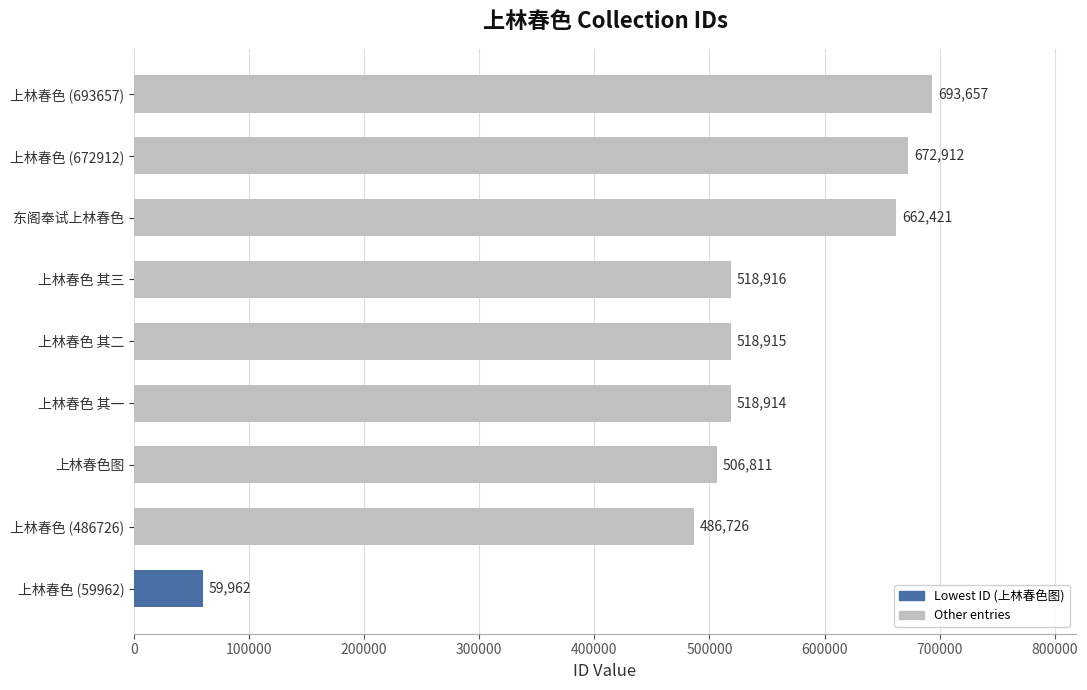

Where is the data nearest to the value 376809?

上林春色 (486726)